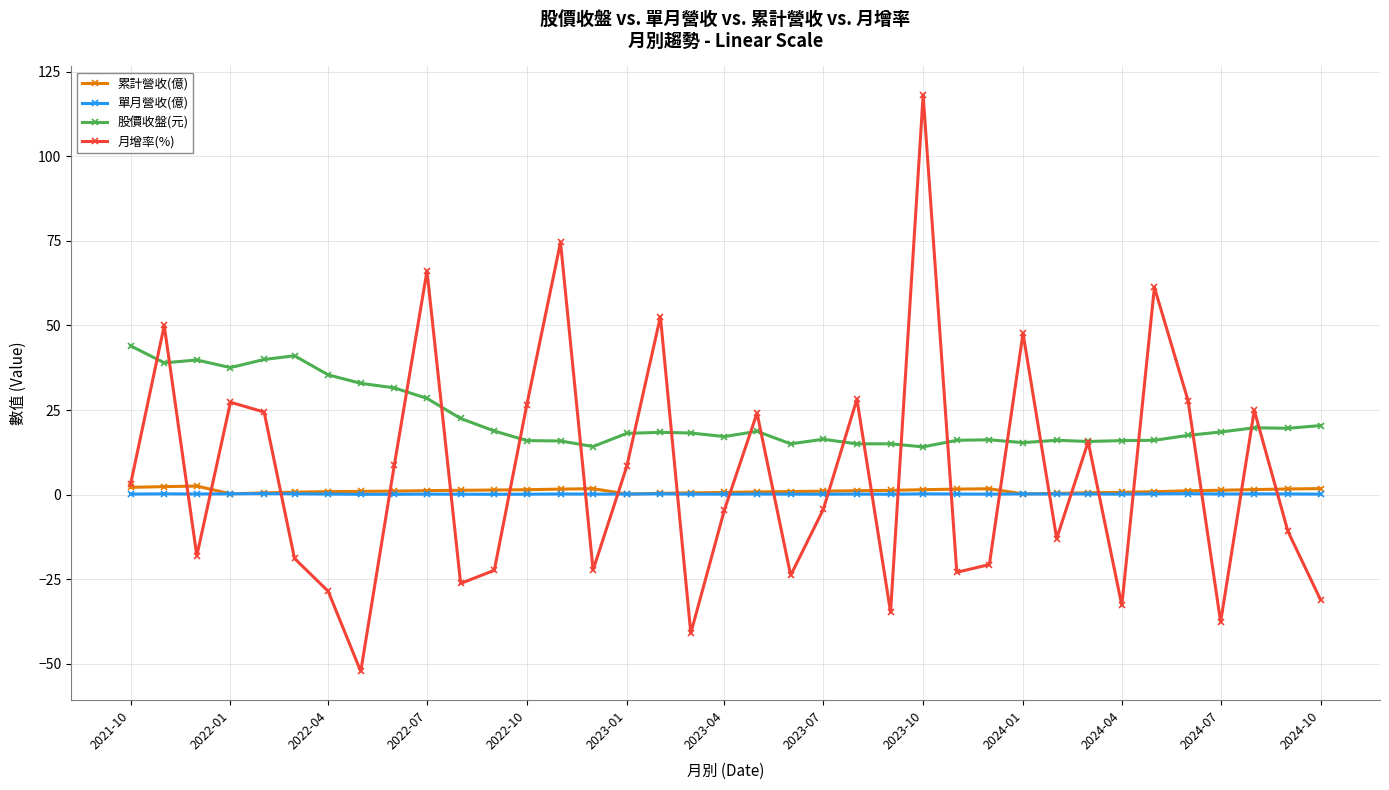

List the series in order of their peak value, highest first.

月增率(%), 股價收盤(元), 累計營收(億), 單月營收(億)